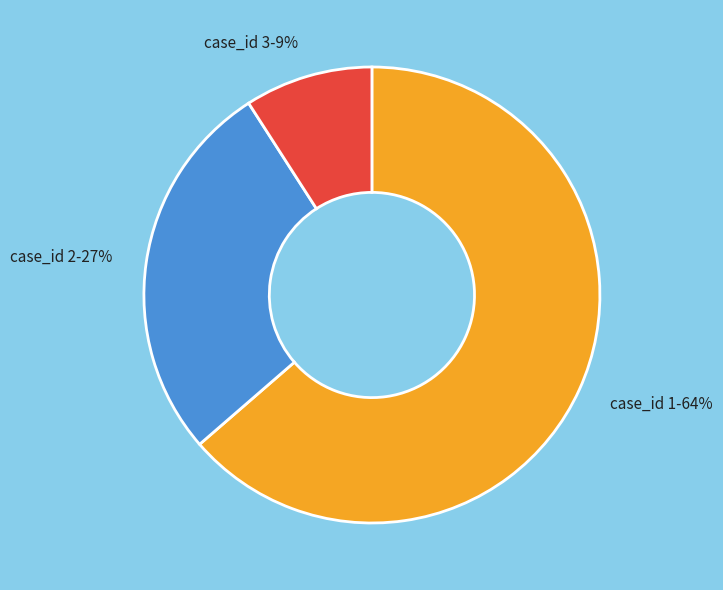

Rank the categories by value from highest to lowest.

case_id 1-64%, case_id 2-27%, case_id 3-9%